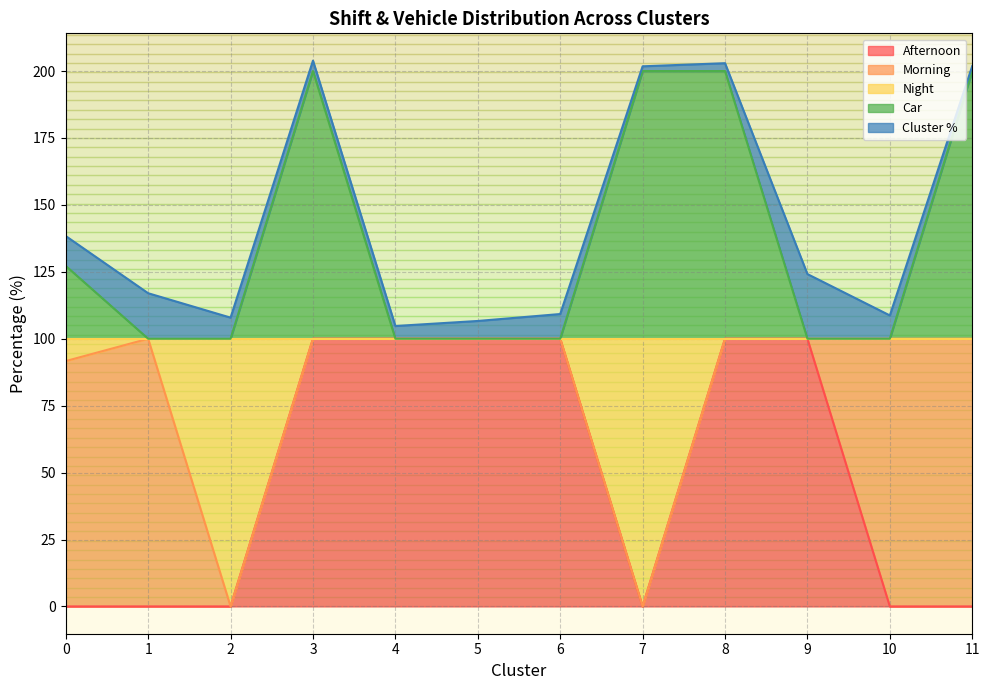

Which series changed the most between 8 and 11?

Afternoon